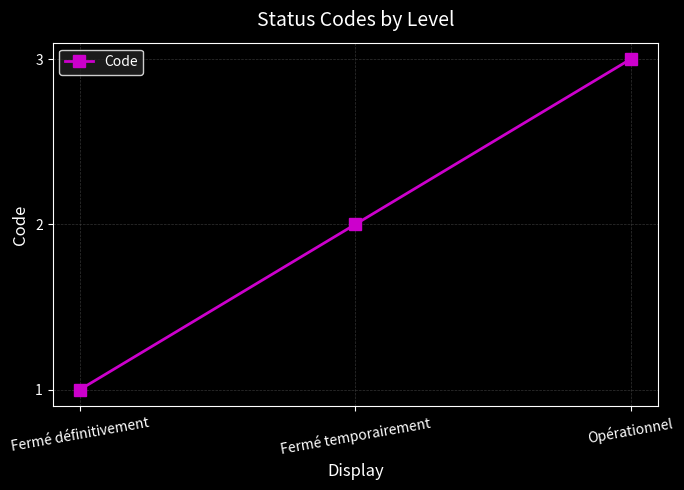

What is the difference between the maximum and minimum values?

2